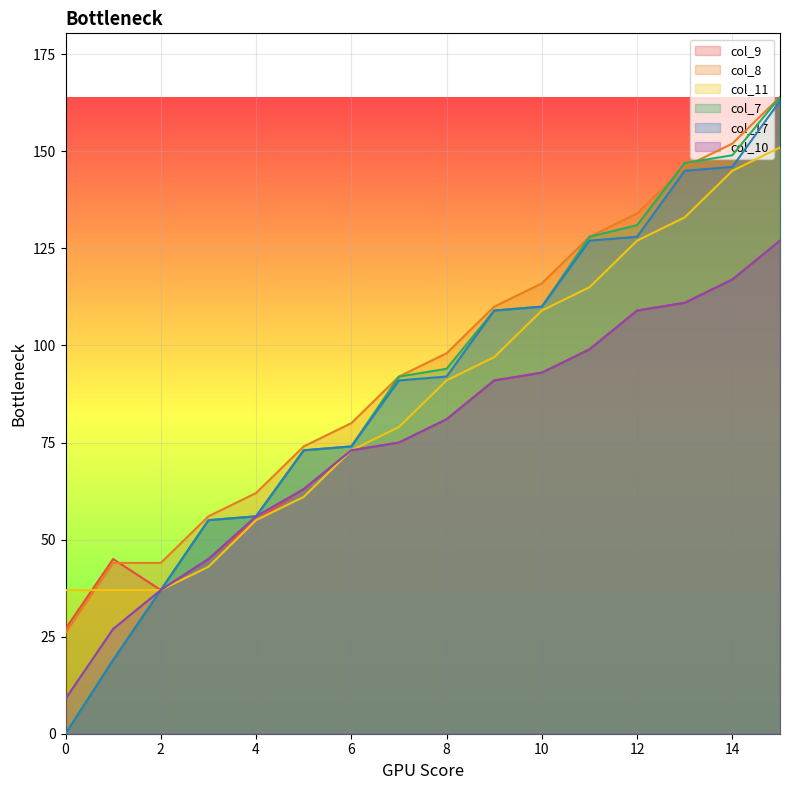

What is the spread (max minus min) of values at 4?

7